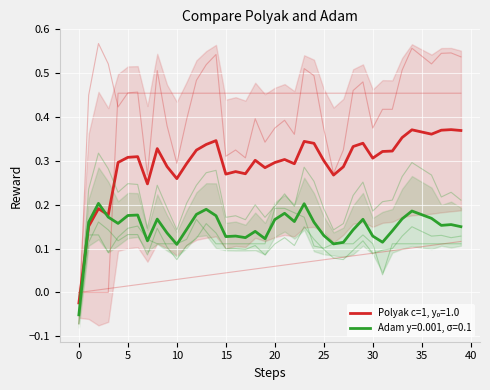

True or false: col_4 has more than 1 interior local peaks.

True